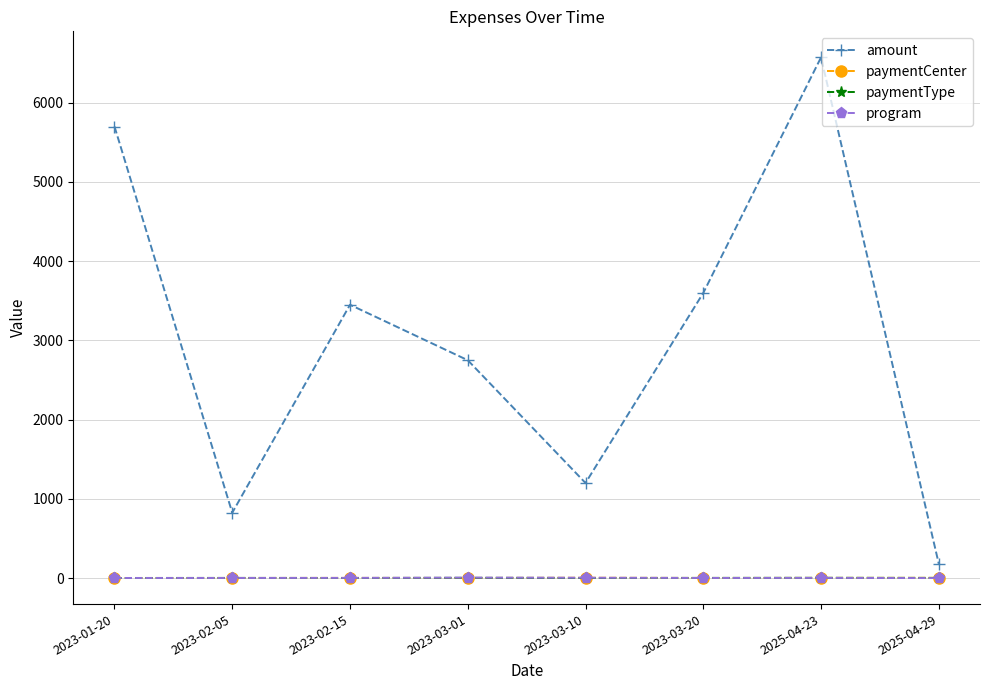

What is the label of the 5th point from the left?

2023-03-10